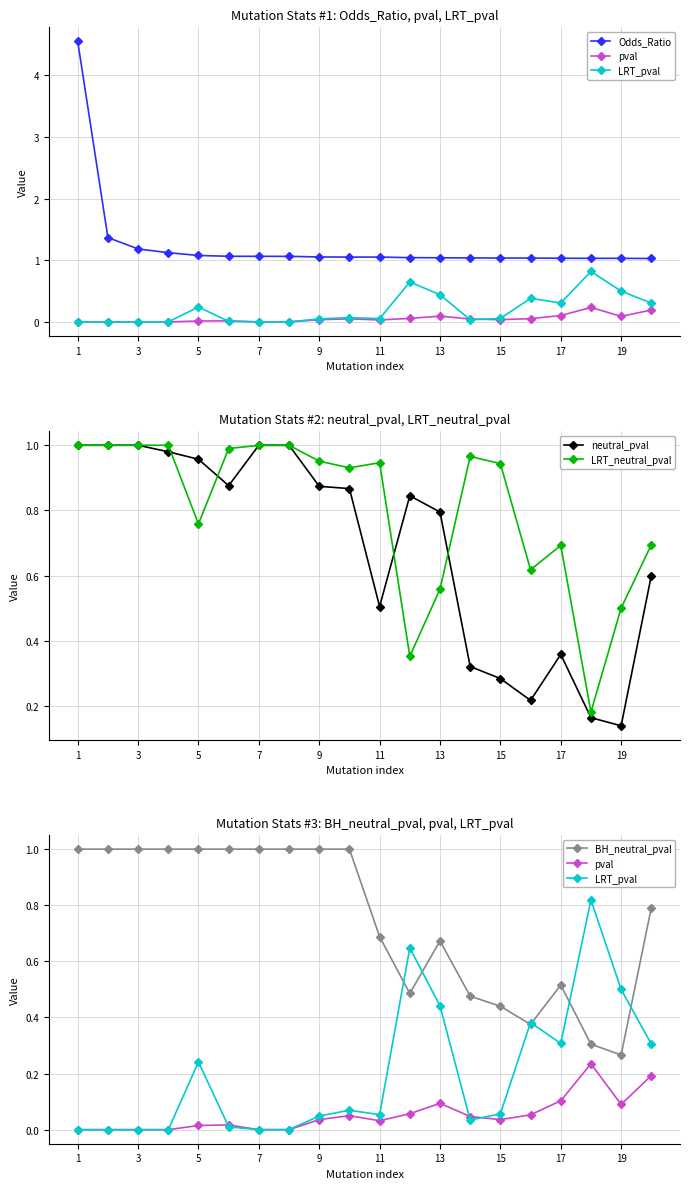

The LRT_neutral_pval series shows 1.0 at 7. True or false?

True